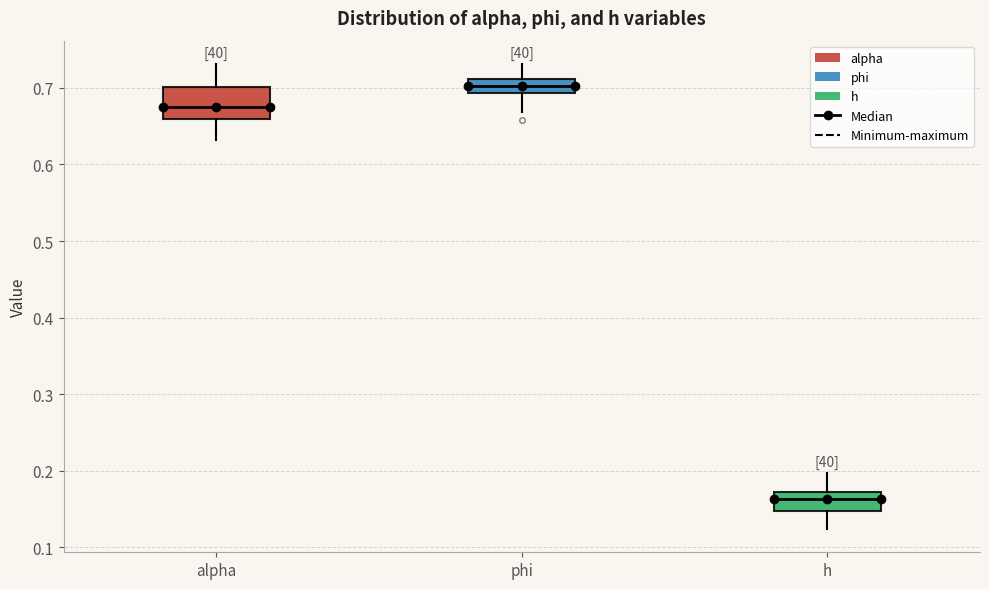

Which box is the tallest, from its lower edge to its upper edge?

alpha